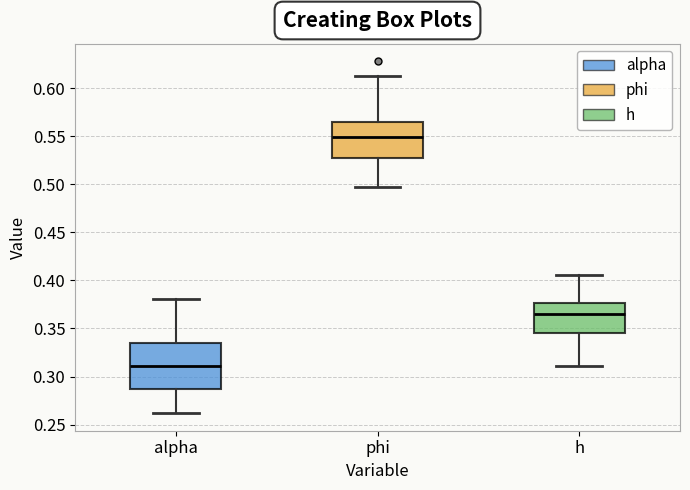

Reading left to right, transcribe this box plot: for each box, give where its median line is, the range the box spans, and where its two whiskers end, as read against the y-axis. The values are not printed on the chart, so give them approximately, as read against the axis.

alpha: median 0.310, box 0.285 to 0.335, whiskers 0.260 to 0.380
phi: median 0.550, box 0.525 to 0.565, whiskers 0.495 to 0.615
h: median 0.365, box 0.345 to 0.375, whiskers 0.310 to 0.405